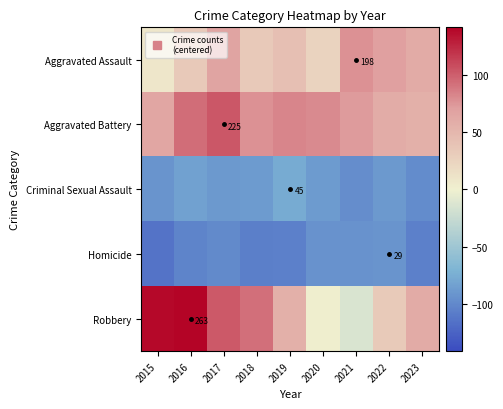

The Robbery series shows 55.3 at 2019. True or false?

True